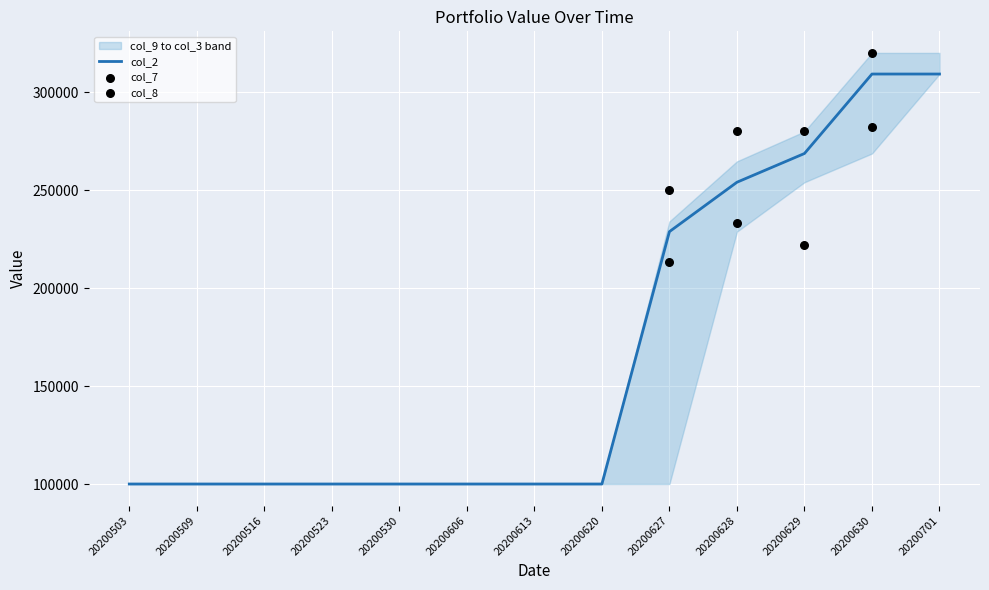

Which series reaches the maximum Y coordinate?

col_3